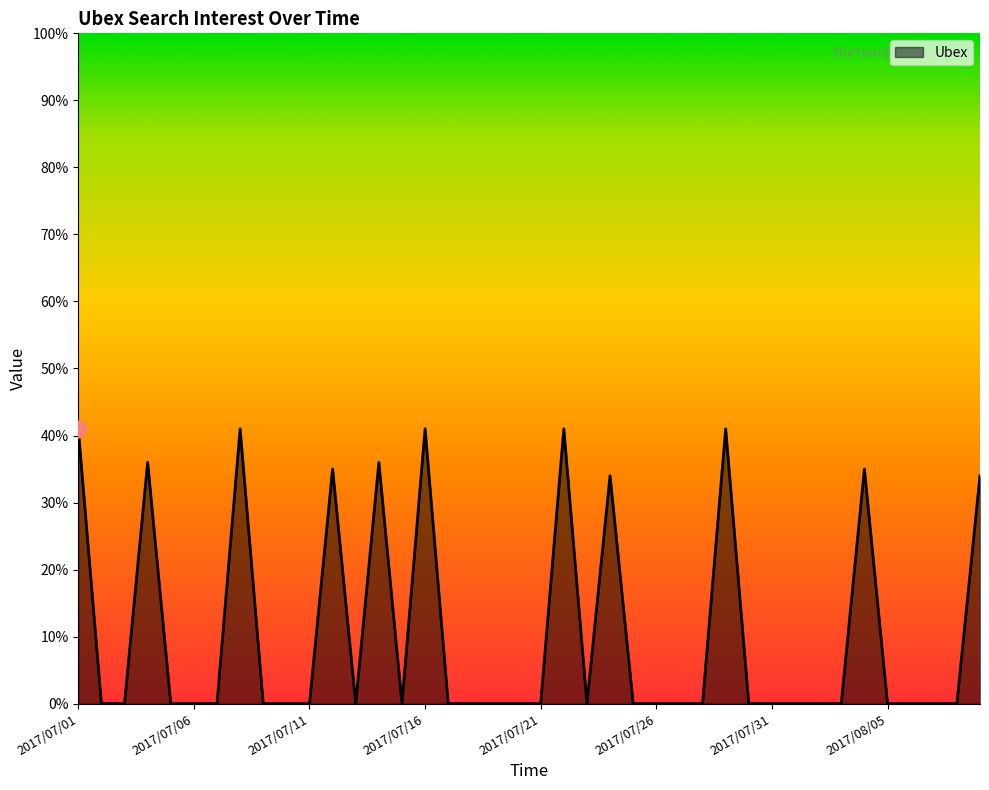

What is the maximum value shown in the chart?

41